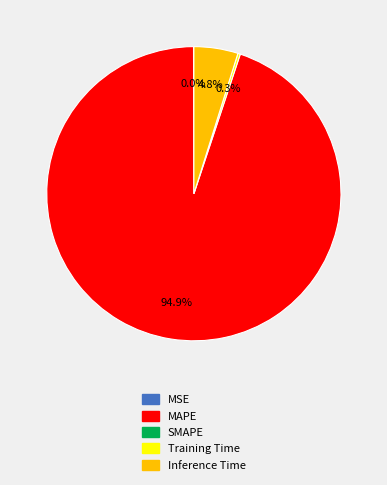

Is there a majority slice in this chart?

Yes